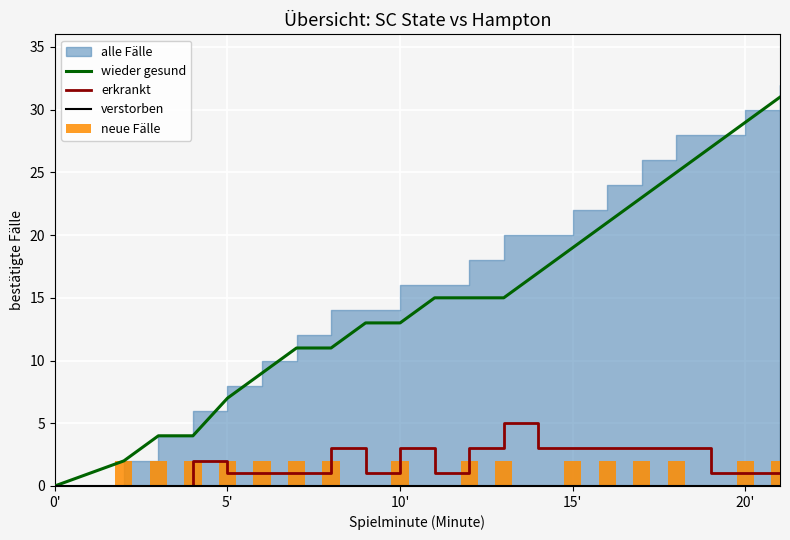

The value of neue Fälle at 15' is 0. True or false?

False